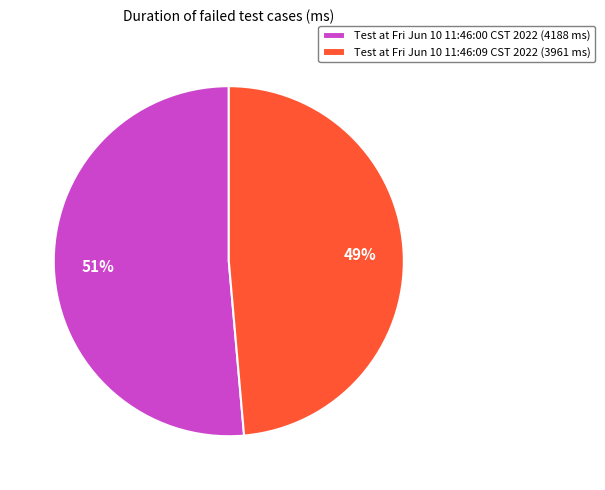

To the nearest percent, what portion does Test at Fri Jun 10 11:46:09 CST 2022 (3961 ms) represent?

49%